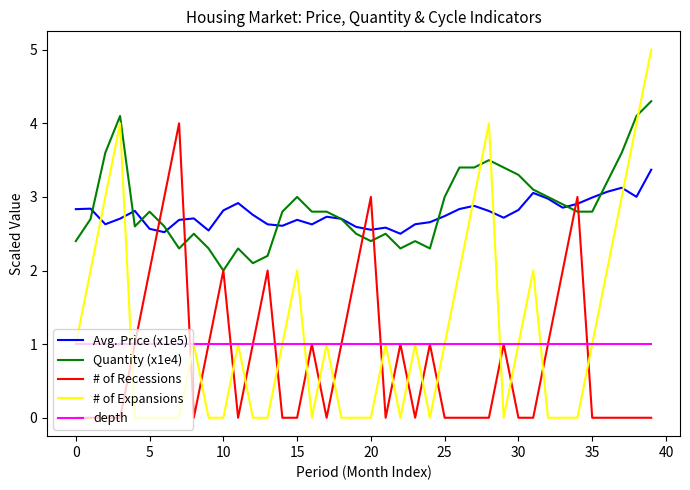

Which series has the largest range (max minus min)?

# of Expansions